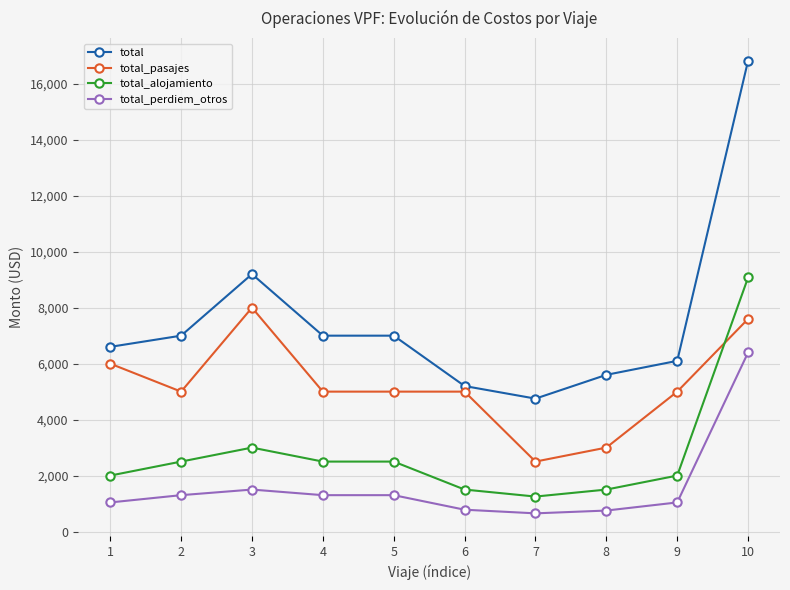

Is the value of total_pasajes at 8 greater than the value of total_alojamiento at 1?

Yes